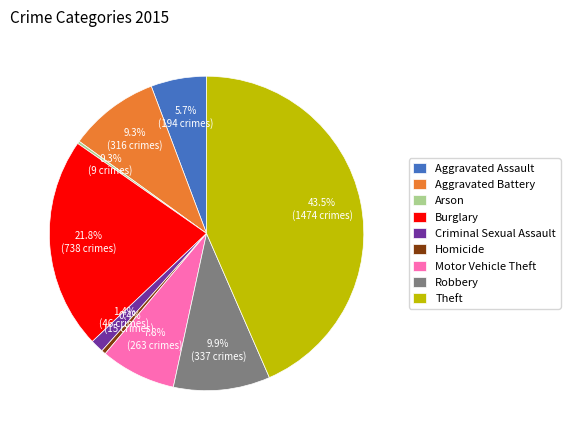

To the nearest percent, what portion does Aggravated Assault represent?

6%